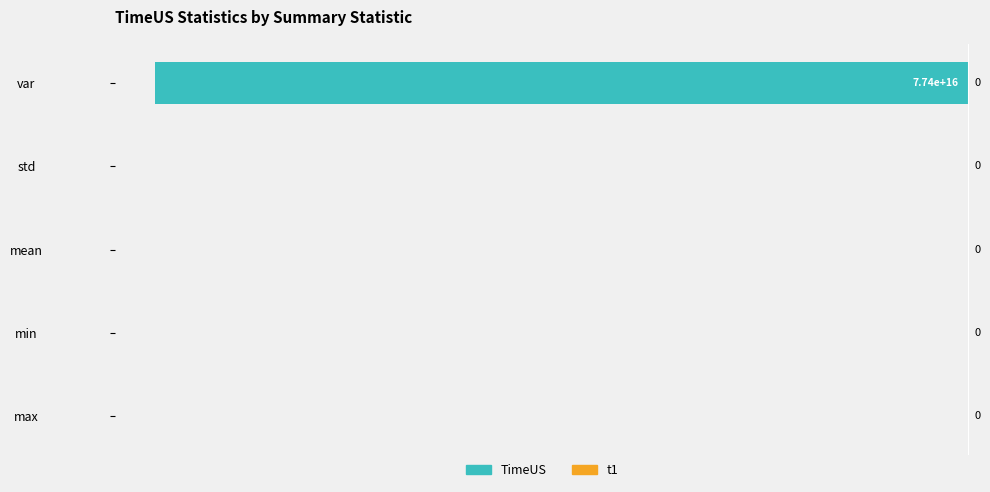

What is the sum of all values?

-80.0